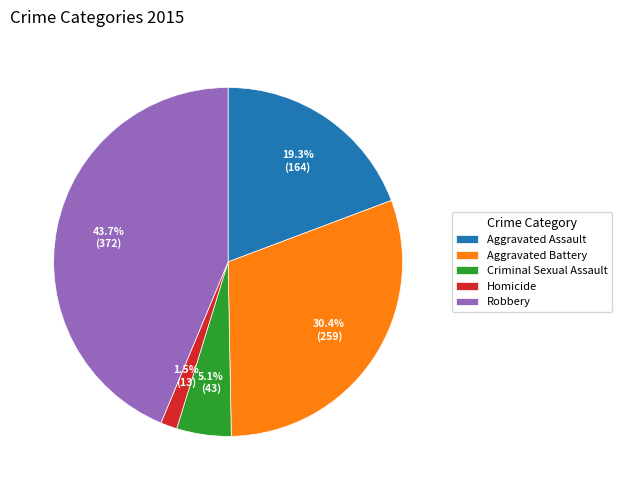

How many slices are in this pie chart?

5